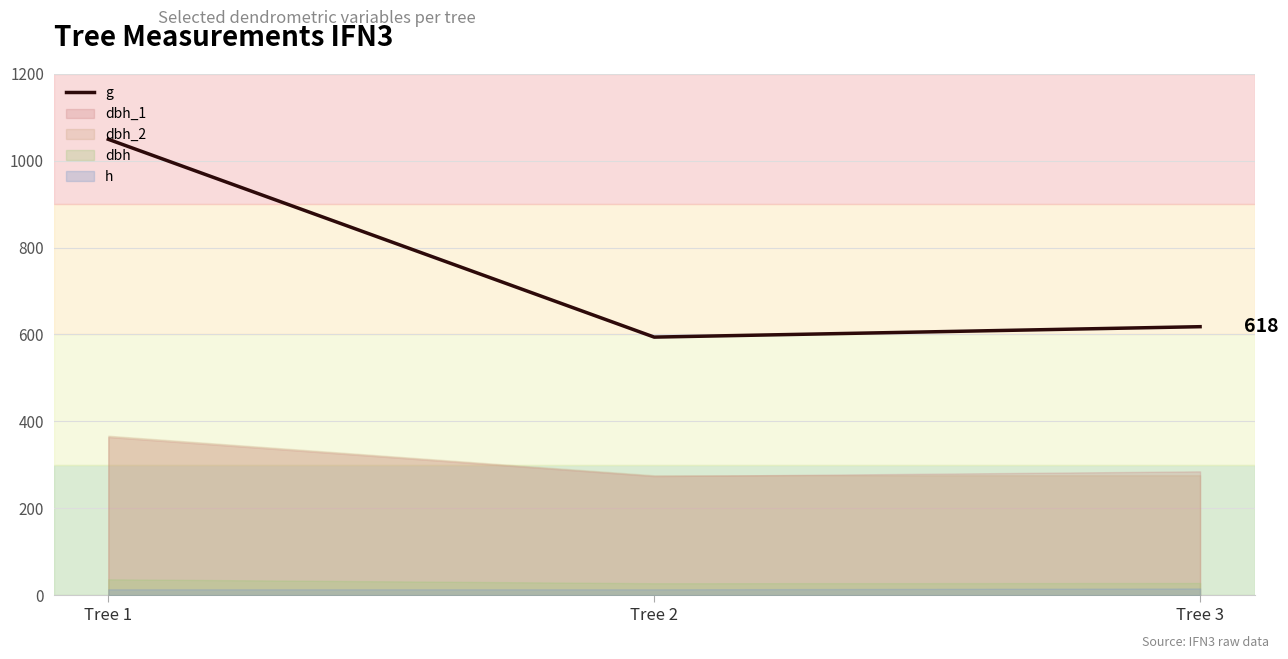

Where is the data nearest to the value 821?

Tree 3